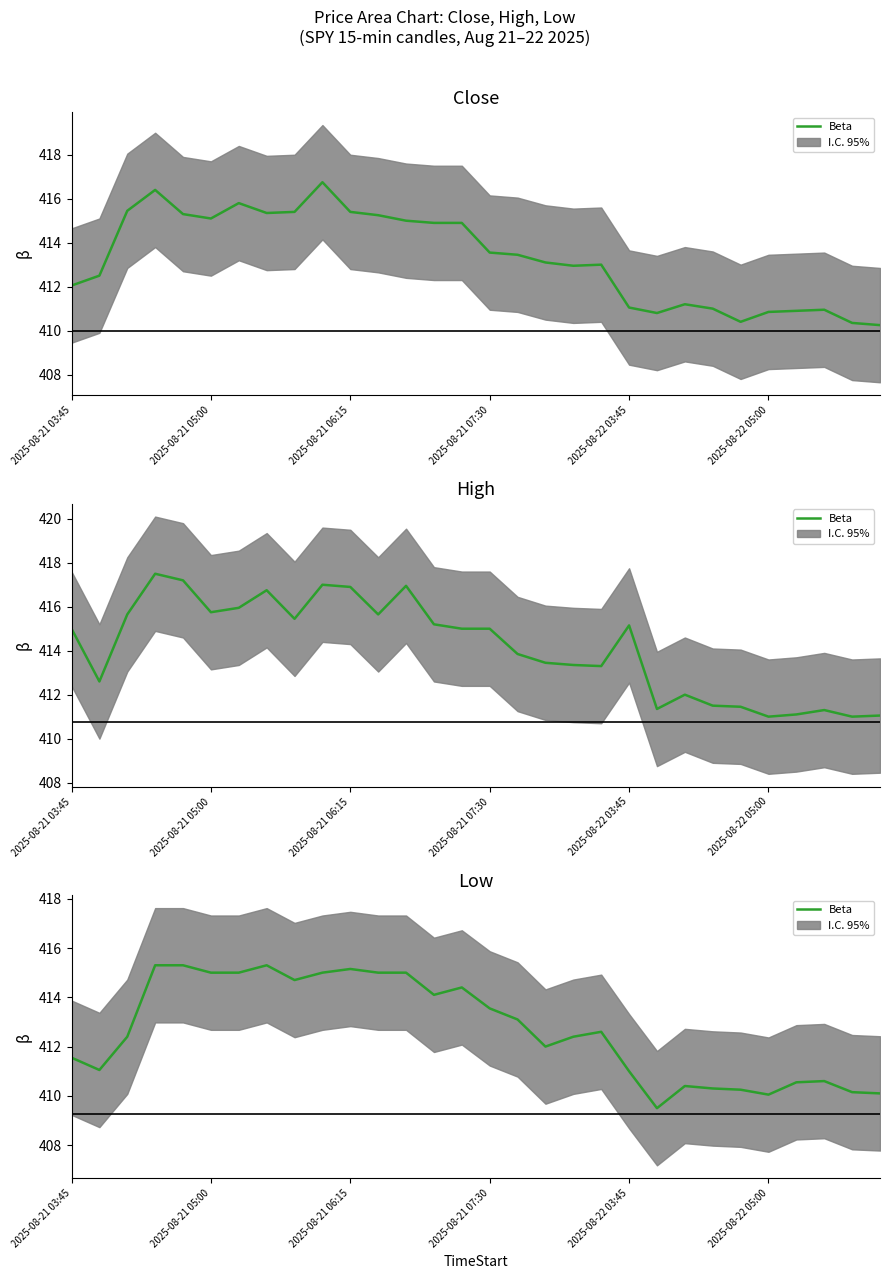

What is the change in value from 19 to 20?

-1.6